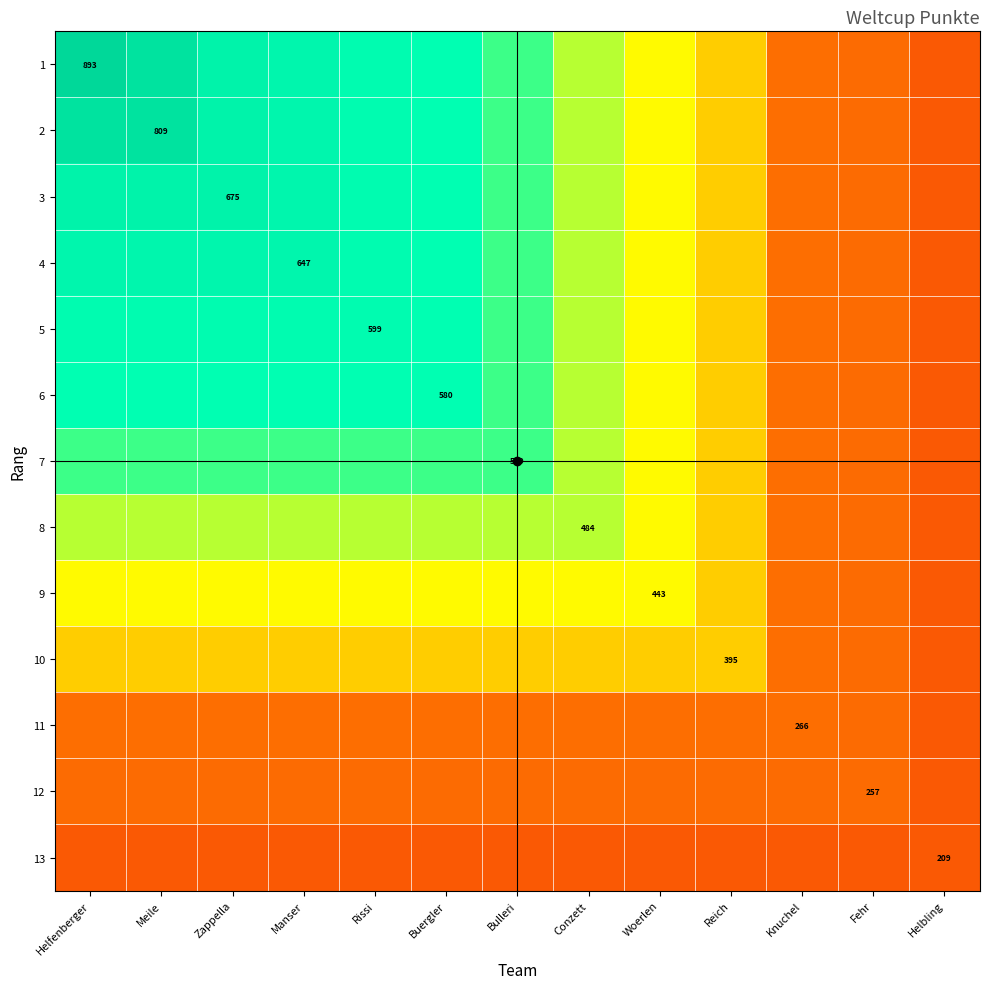

Rank the series at Meile from lowest to highest value.

13, 12, 11, 10, 9, 8, 7, 6, 5, 4, 3, 1, 2